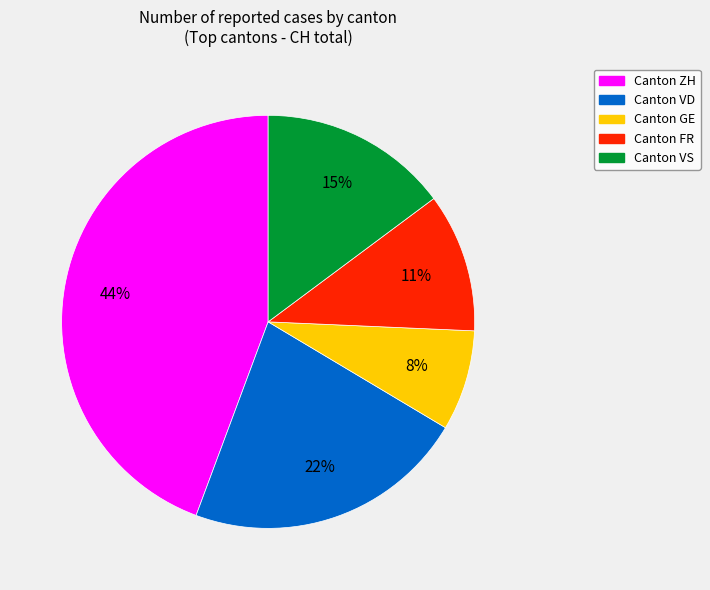

Does any single category account for the majority?

No